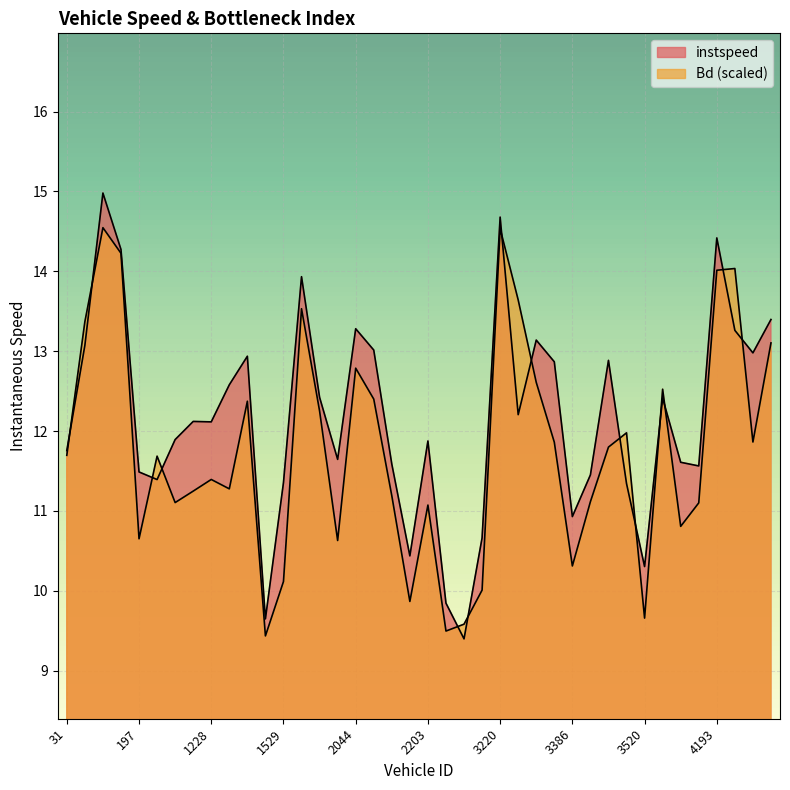

What is the smallest value displayed?

9.4